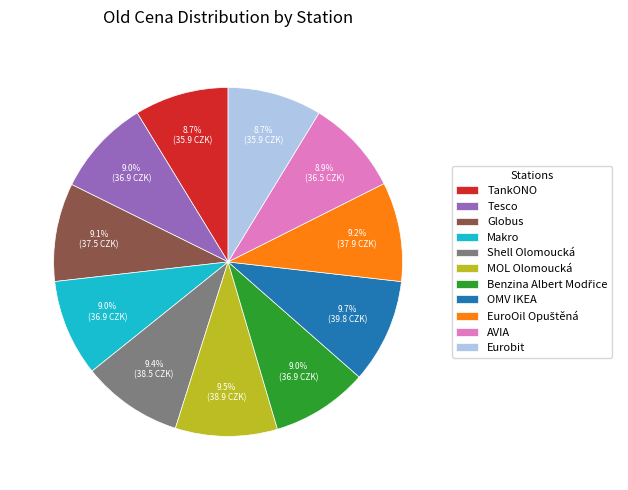

What percentage is NOT represented by Tesco?

91.0%